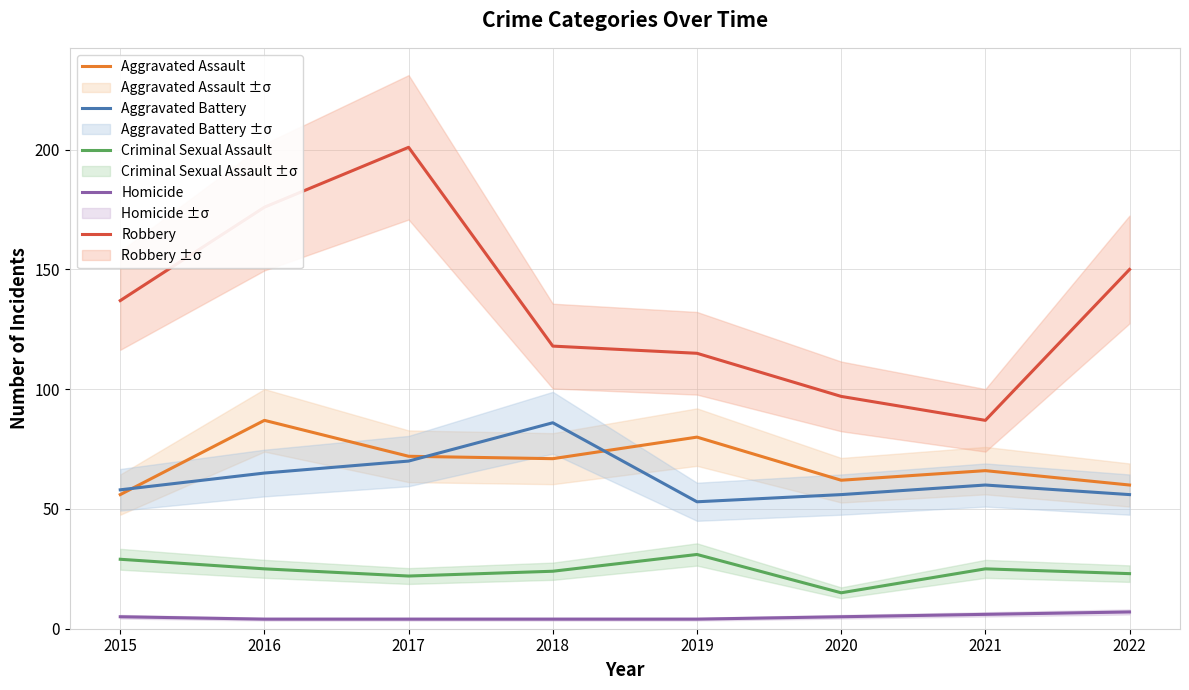

What is the spread (max minus min) of values at 2018?

114